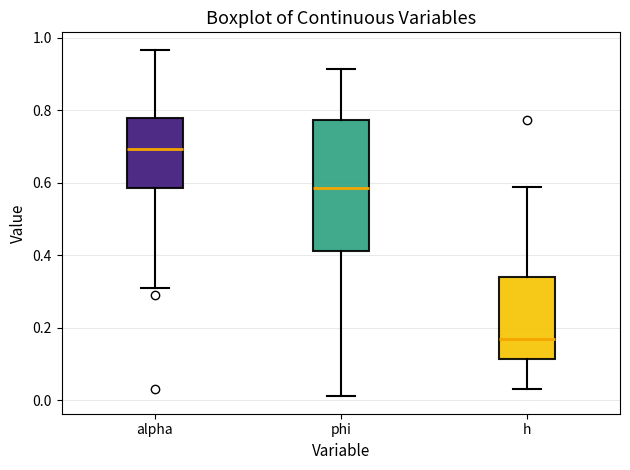

Which box's median line is the highest?

alpha